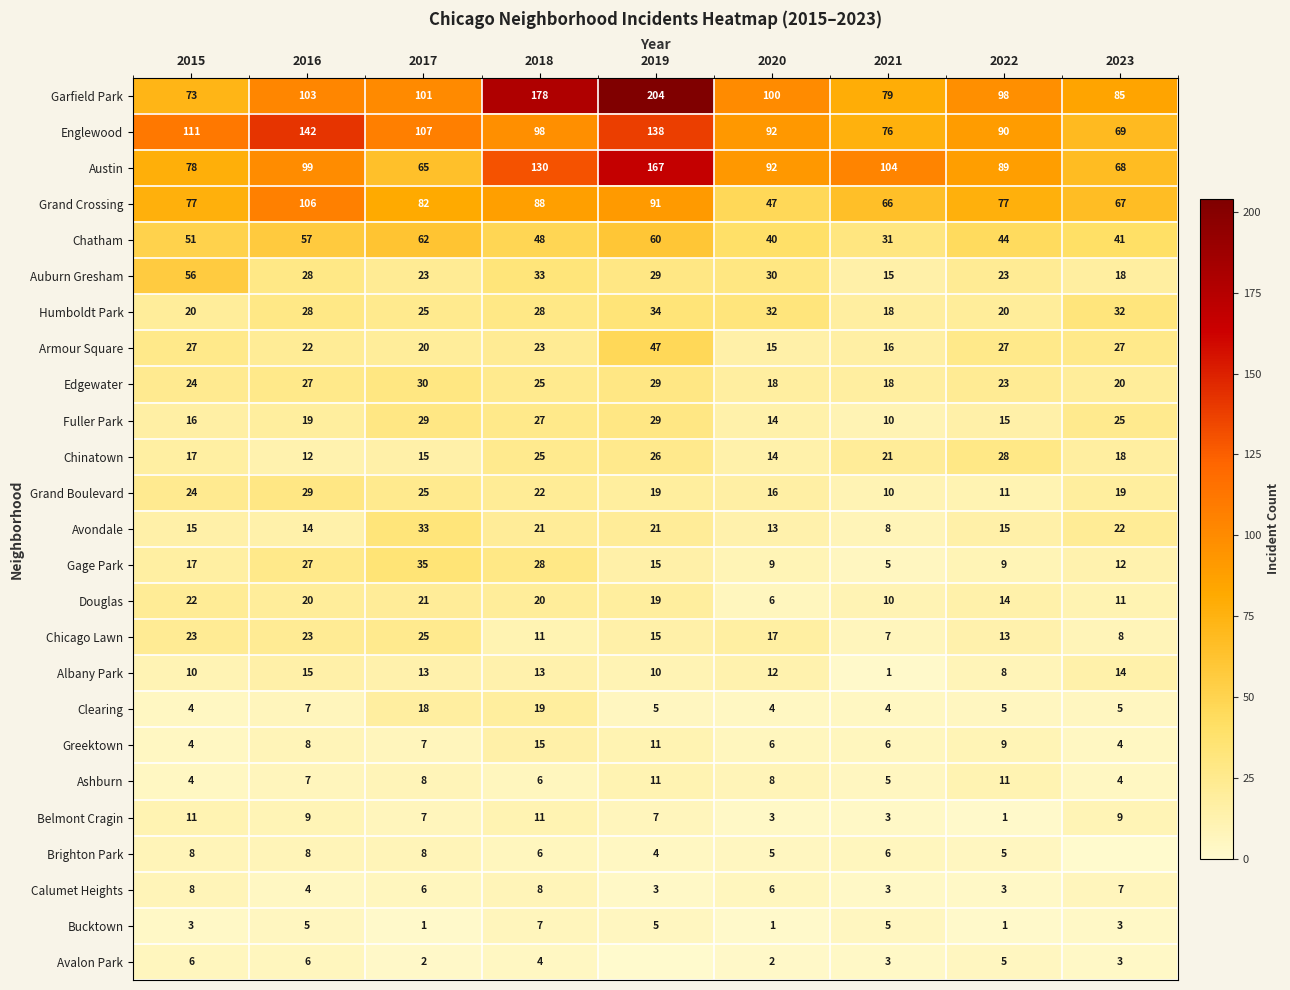

What is the sum of the Albany Park values at 2017 and 2018?

26